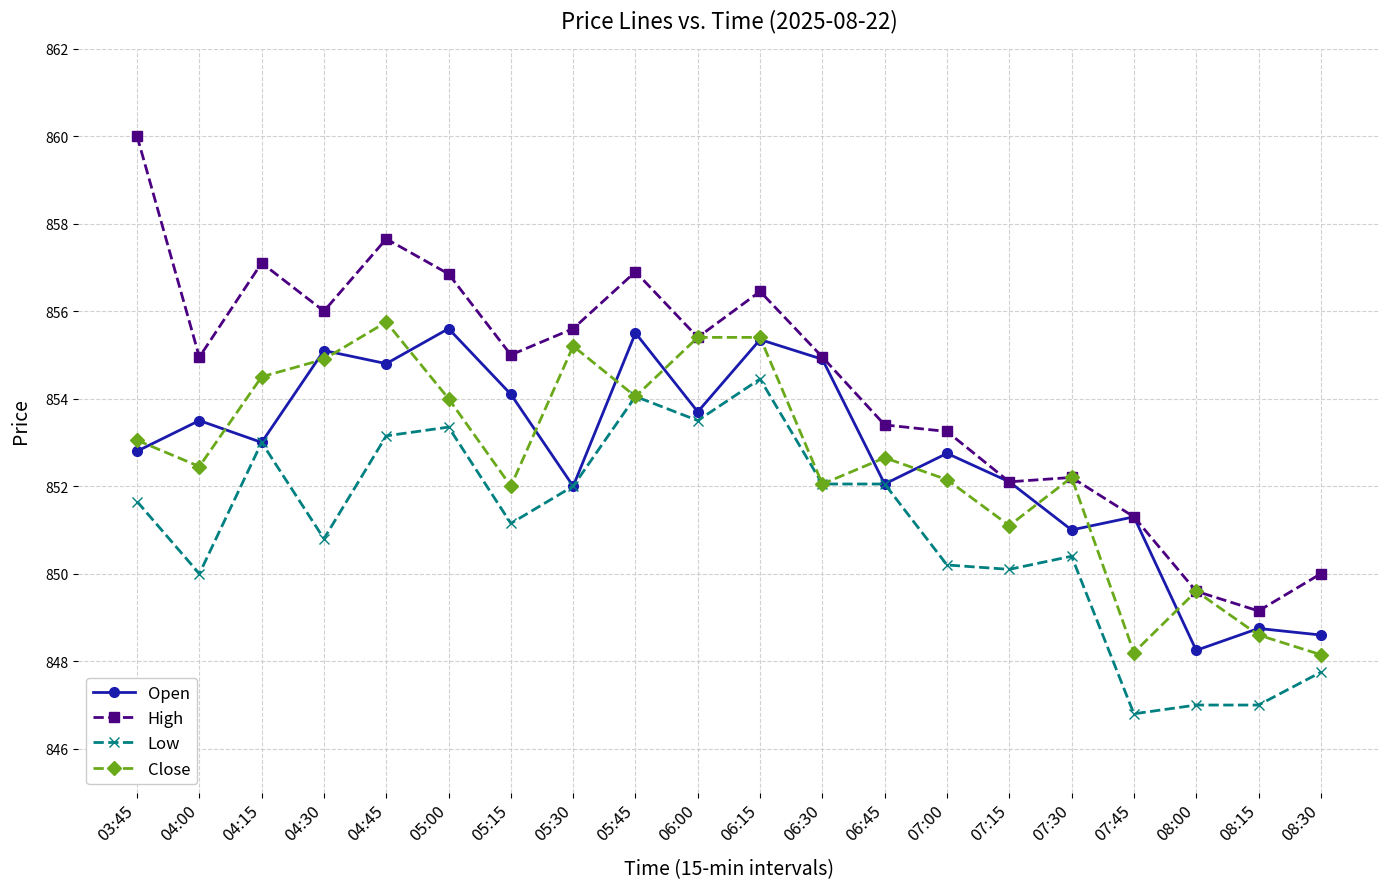

What is the minimum value shown in the chart?

846.8